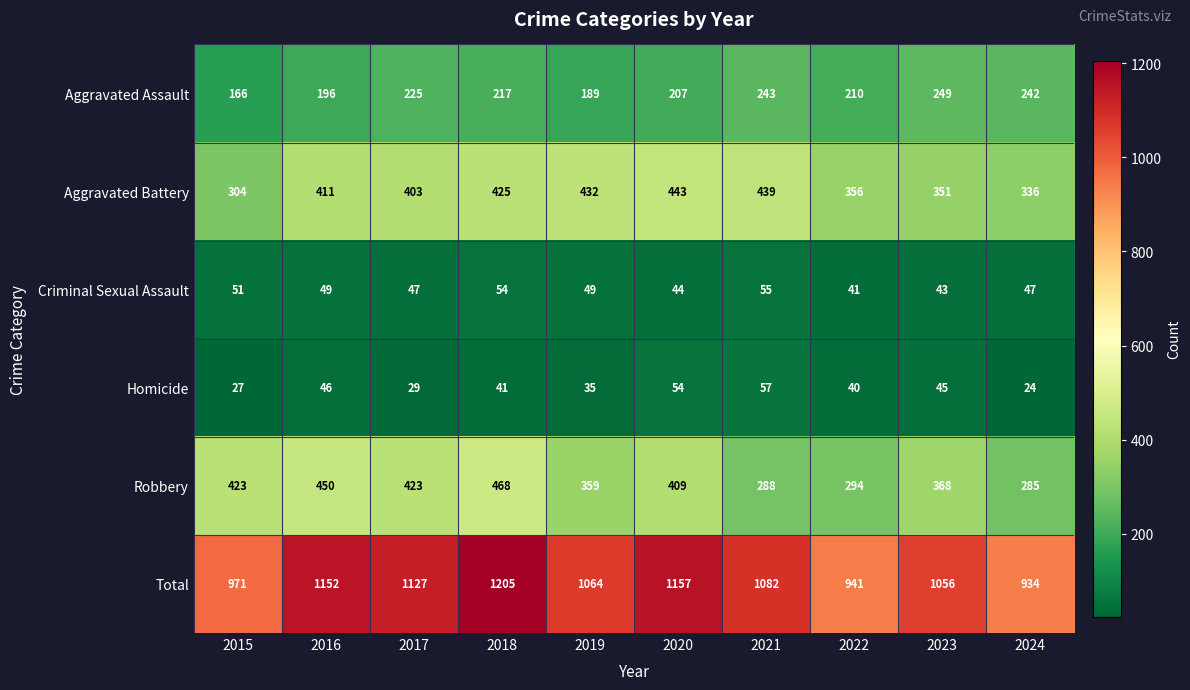

The Criminal Sexual Assault series shows 43 at 2023. True or false?

True